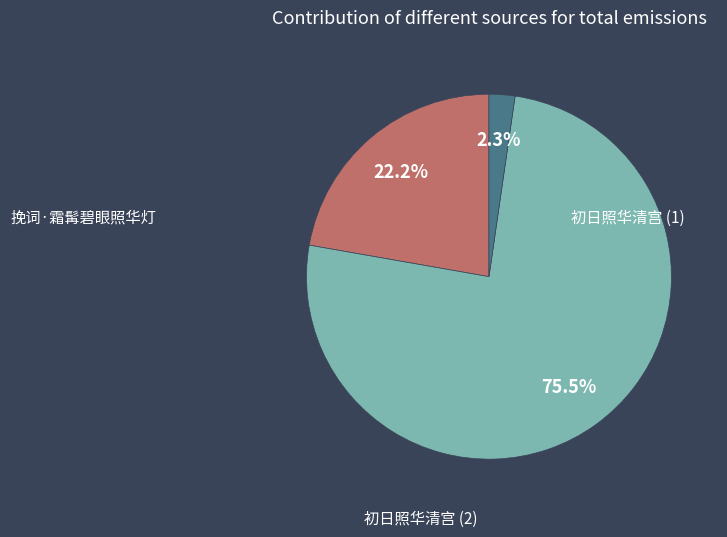

Is there a majority slice in this chart?

Yes